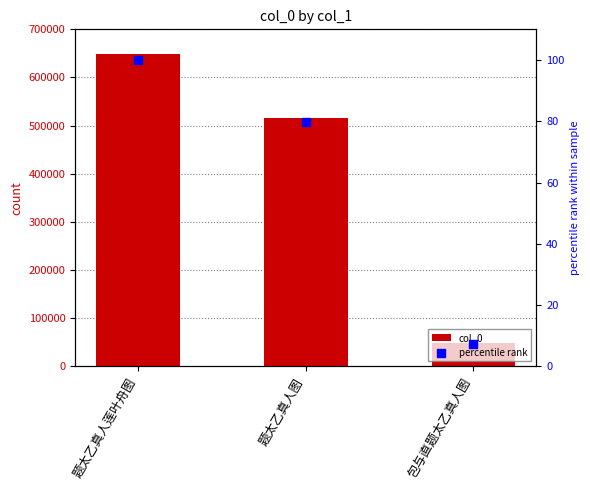

At how many categories does at least one series exceed 258422?

2